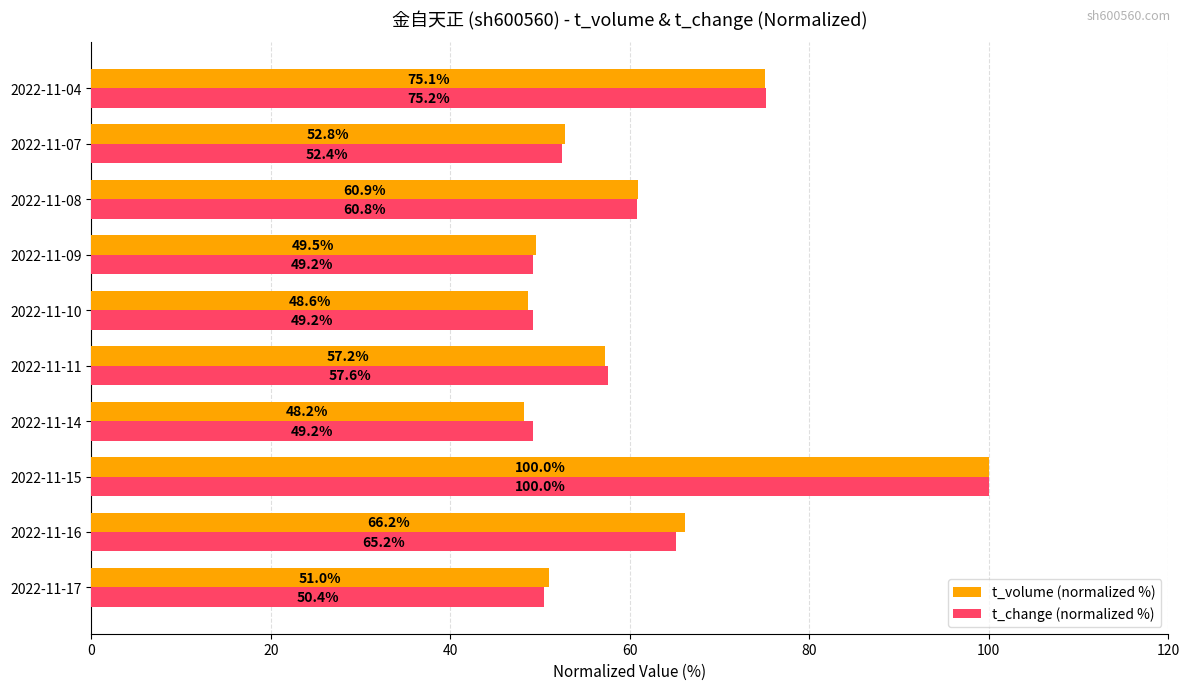

At which category is the sum across all series the highest?

2022-11-15